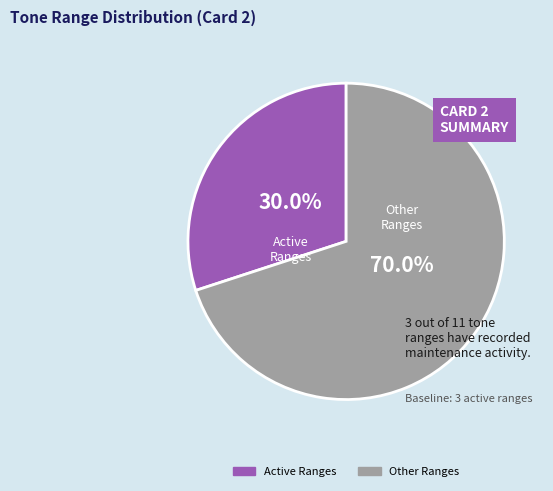

Rank the categories by value from lowest to highest.

Active Ranges, Other Ranges